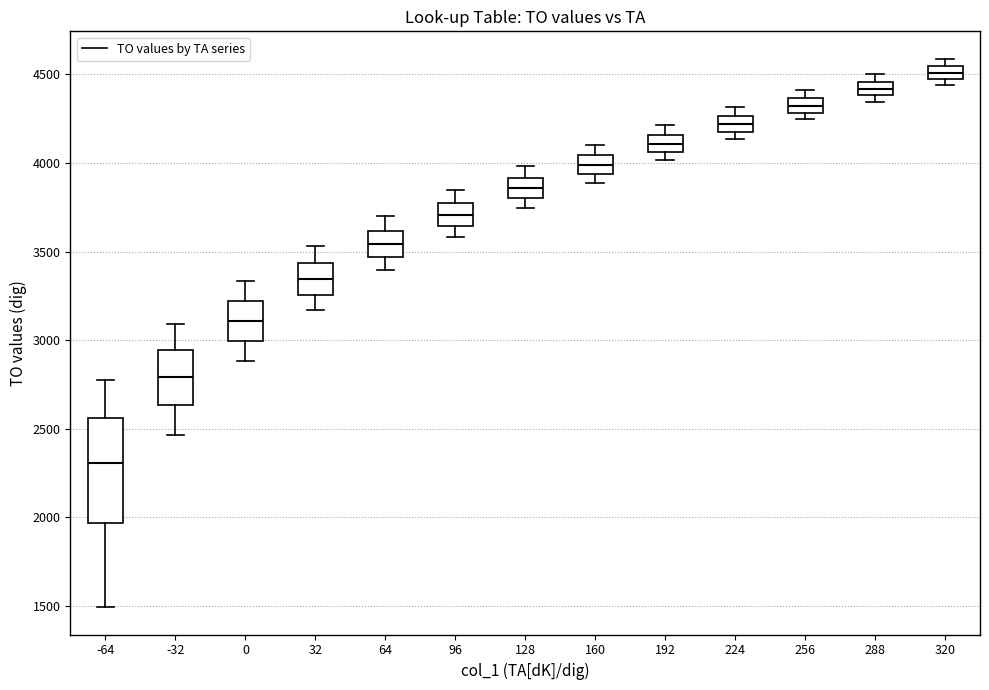

Which box's median line is the lowest?

-64